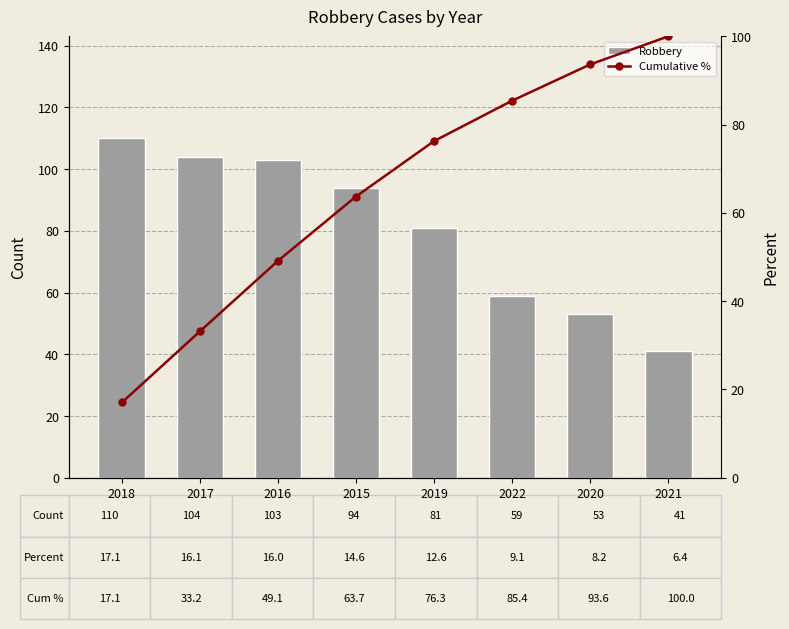

At which label is Robbery closest to 75?

2019